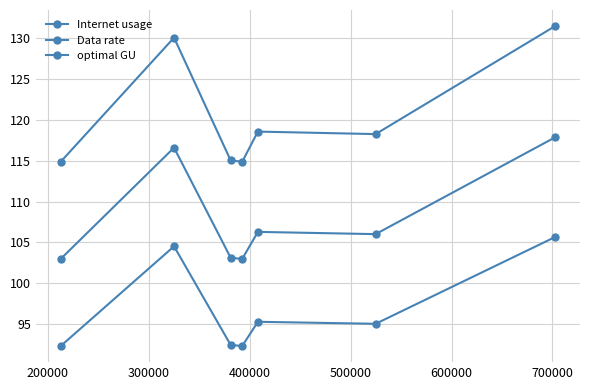

Which series has the widest spread of values?

Internet usage